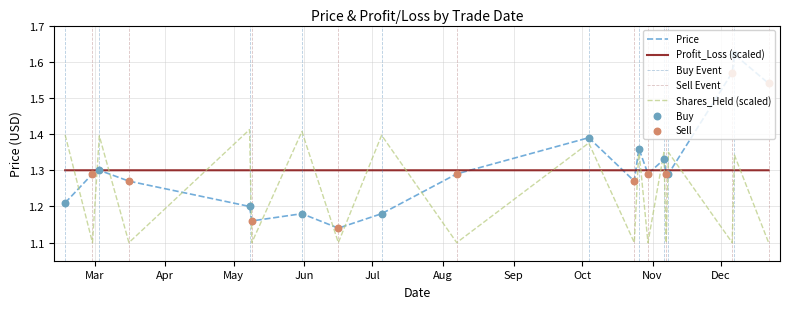

Which series reaches the maximum Y coordinate?

Price